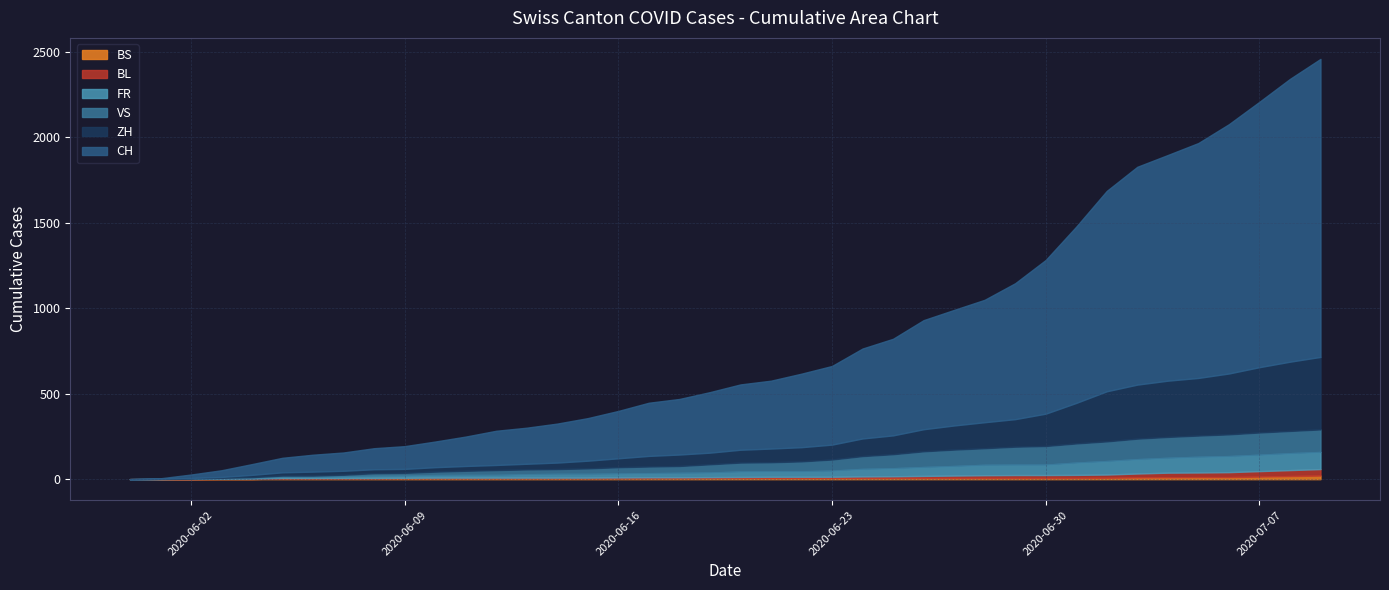

True or false: BL and BS cross at least once.

True